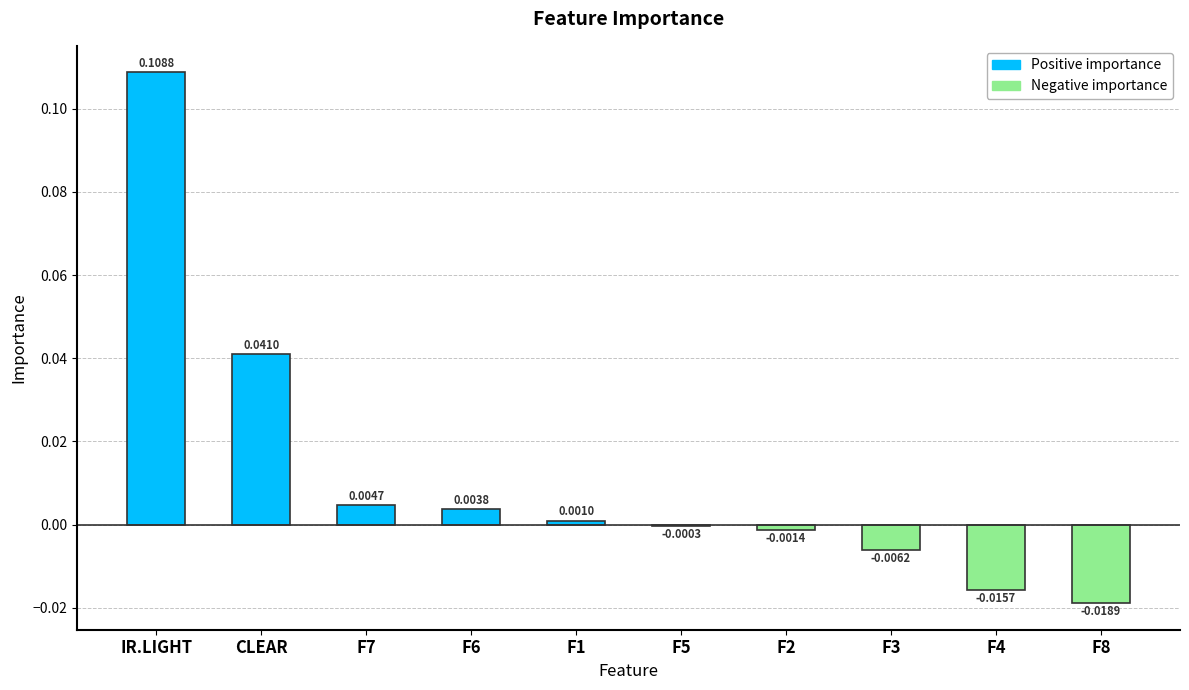

Which has a higher value, F6 or F3?

F6